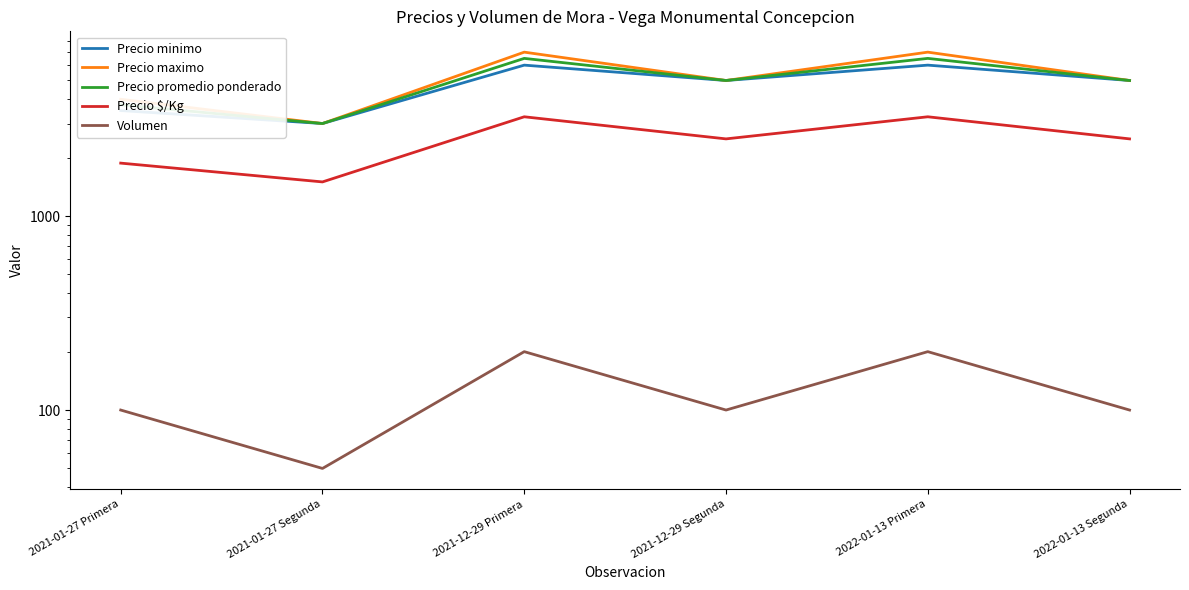

Which label corresponds to the smallest value in the chart?

2021-01-27 Segunda